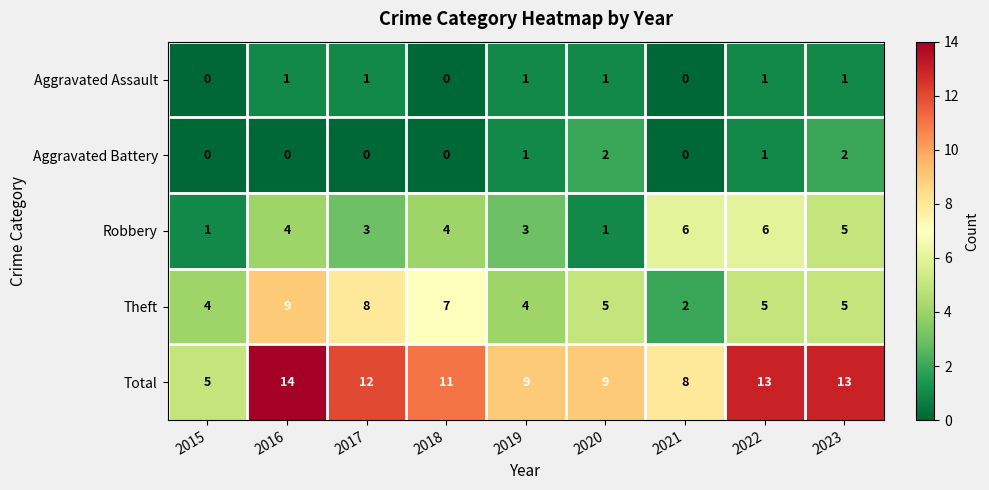

What is the average value of the Theft series?

5